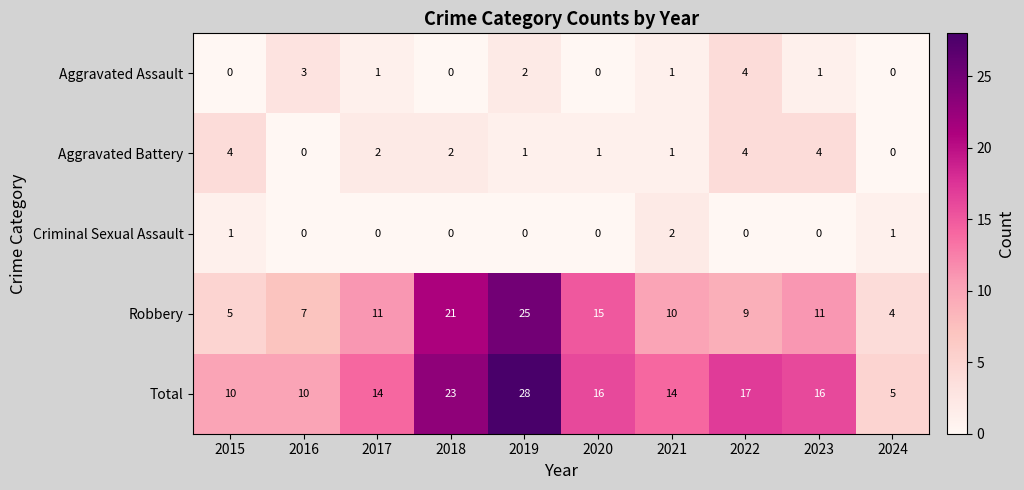

Which category has the lowest value in the Total series?

2024